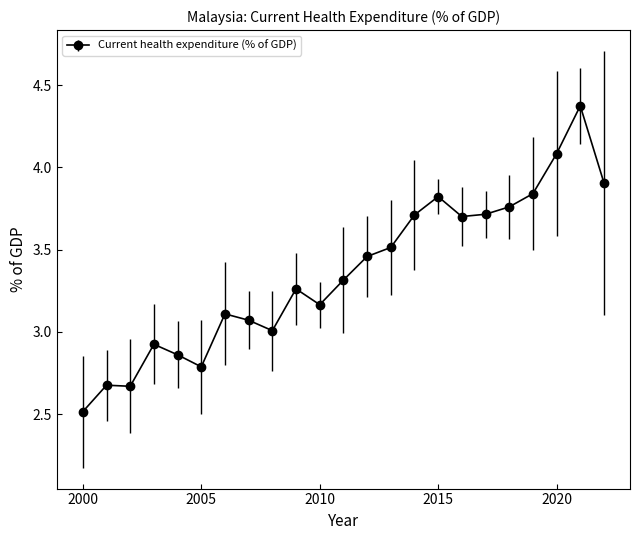

True or false: there are more than 2 points higher than both neighbors.

True